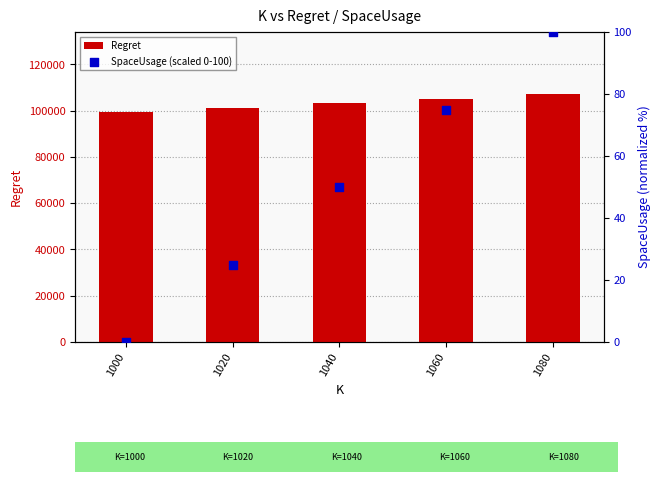

Which series has the widest spread of Y values?

Regret